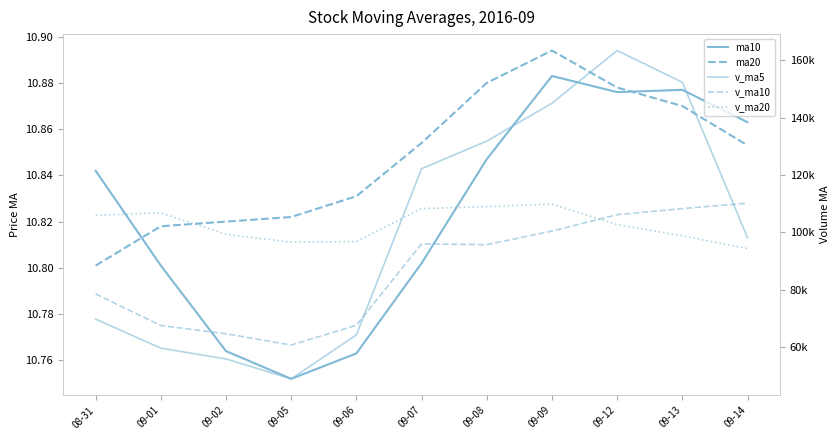

What is the approximate value of ma20 at 09-06?

10.8